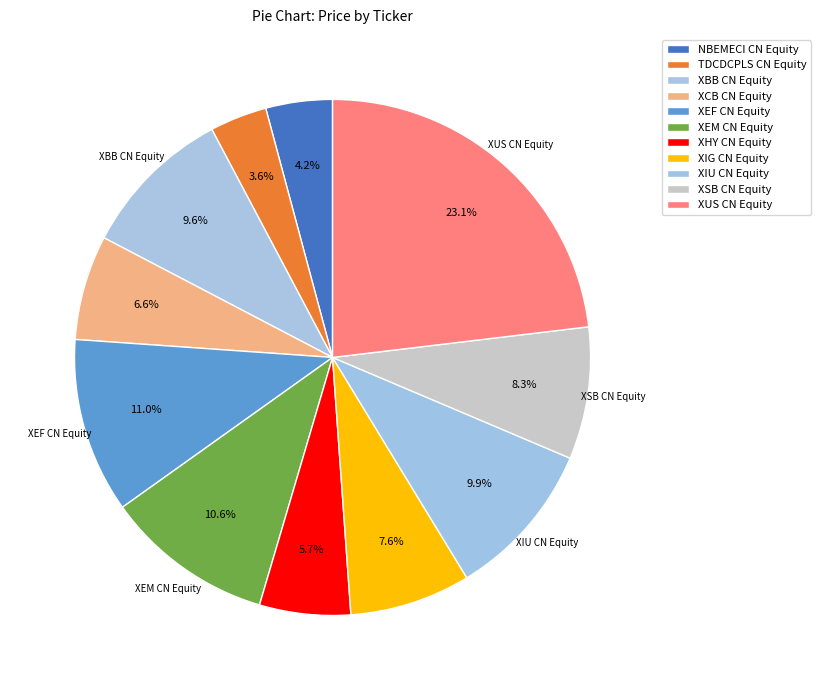

How many slices are in this pie chart?

11